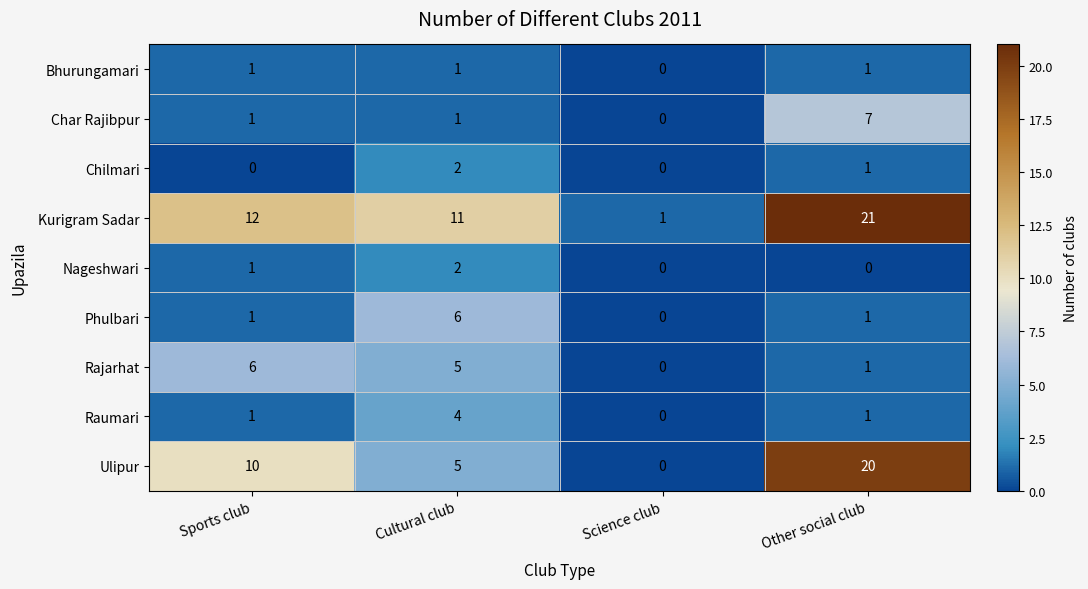

Count the number of data series in this chart.

9